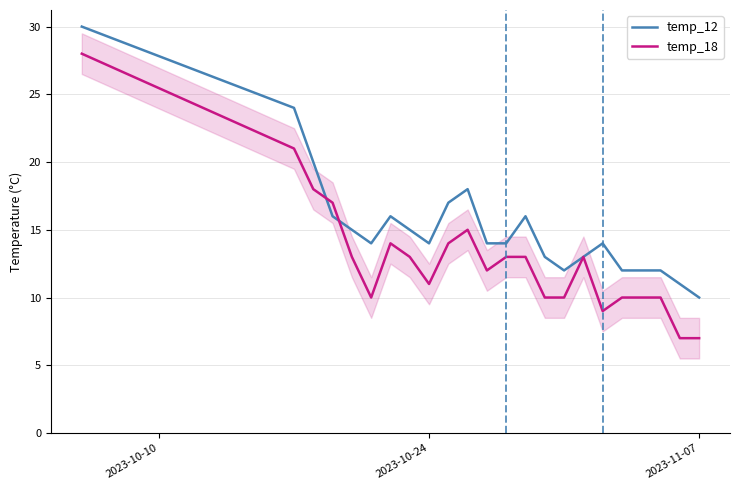

List the series in order of their overall mean, lowest first.

temp_18, temp_12